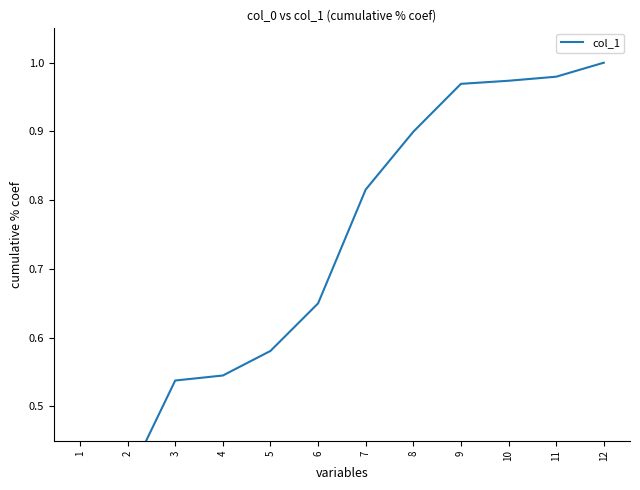

True or false: there are more than 0 points higher than both neighbors.

False